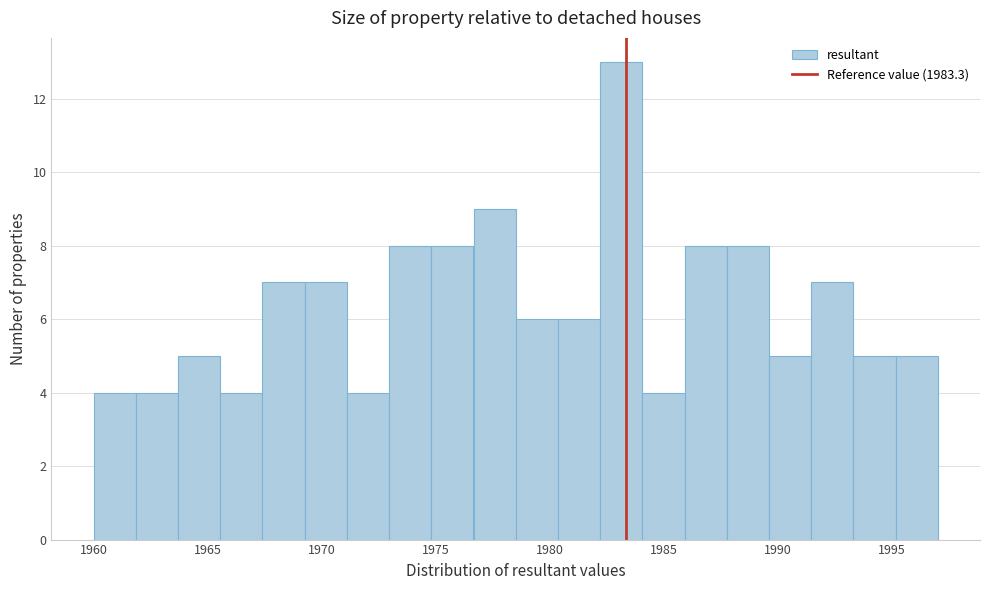

Read against the x-axis, roughly where is the centre of the tallest bar?

1983.0